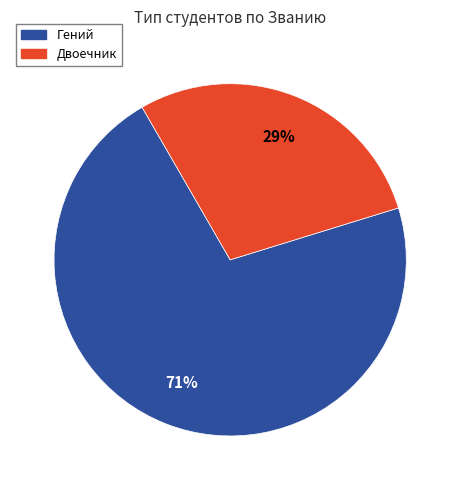

To the nearest percent, what is the average slice percentage?

50%